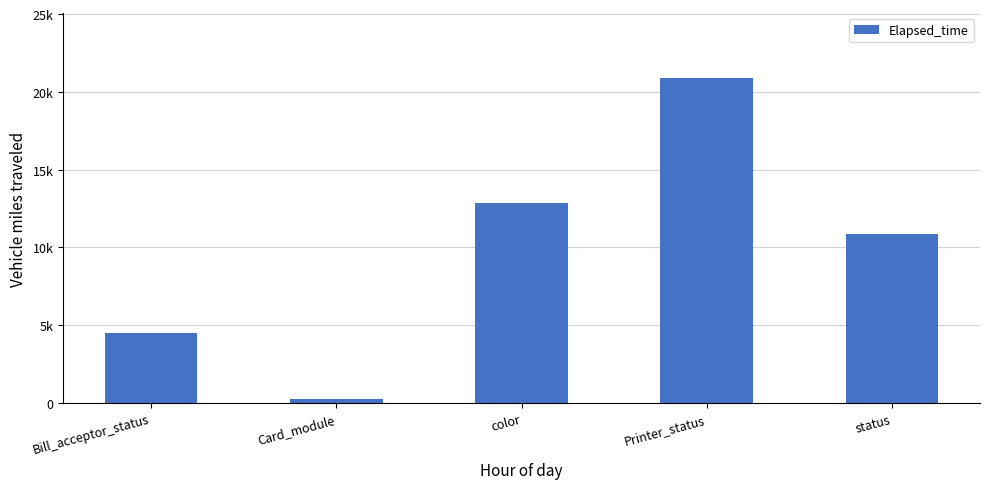

Which has a higher value, Bill_acceptor_status or status?

status